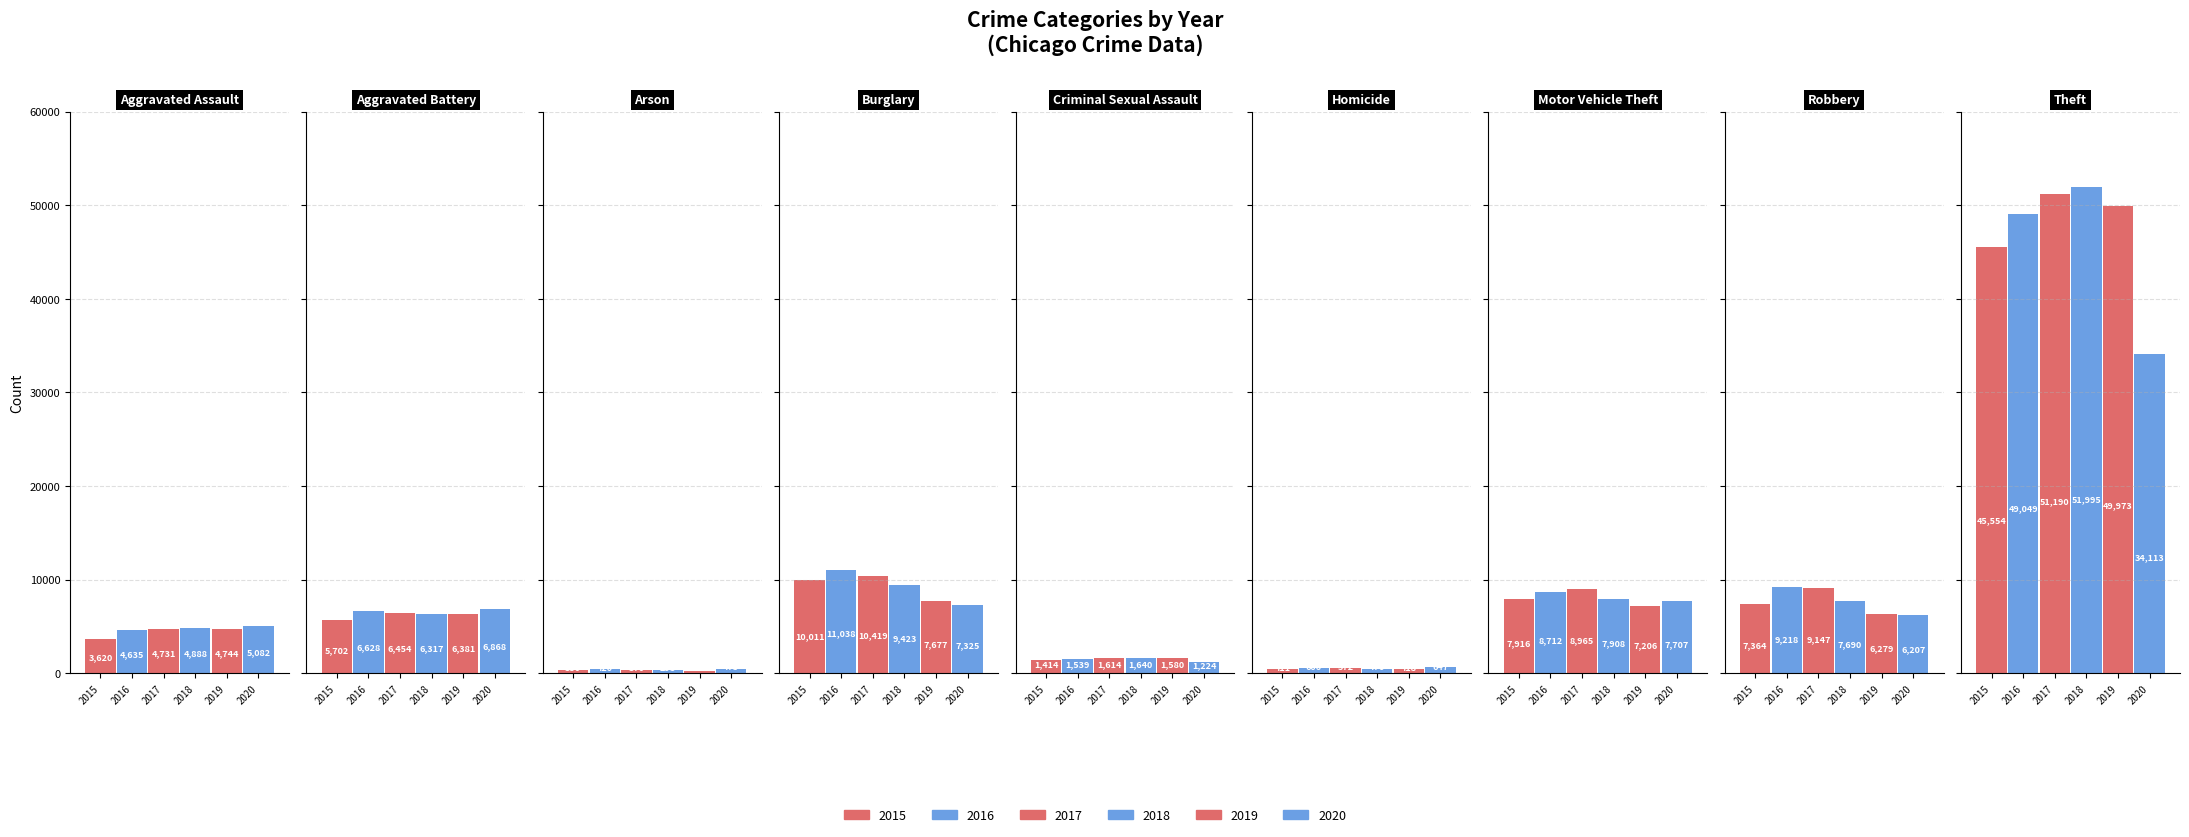

Is the value of 2020 at 5 greater than the value of 2018 at 0?

No